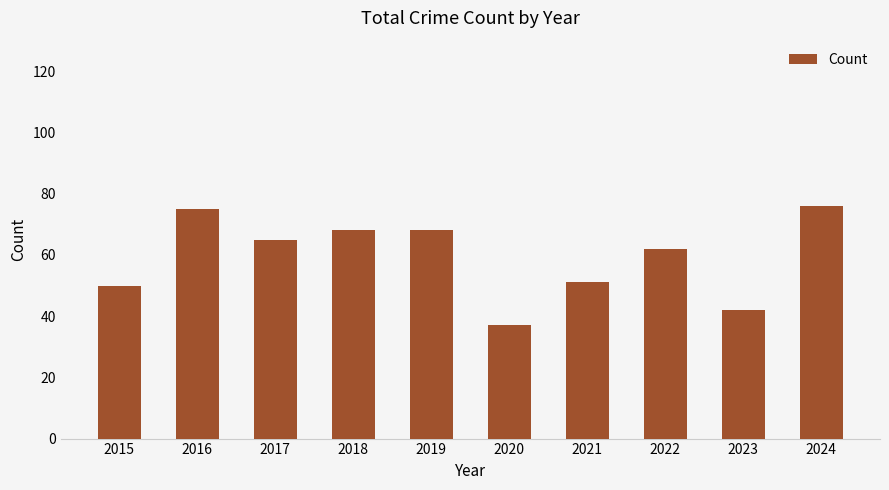

What is the sum of the values at 2017 and 2023?

107